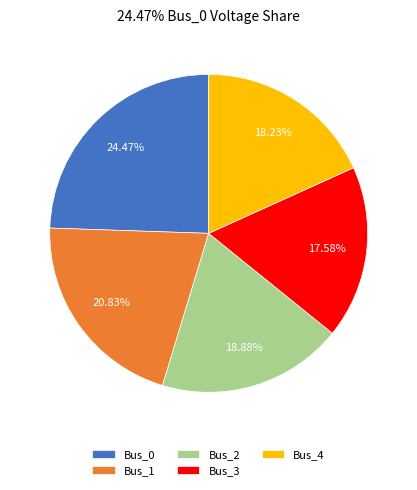

Does Bus_2 account for over 50% of the chart?

No